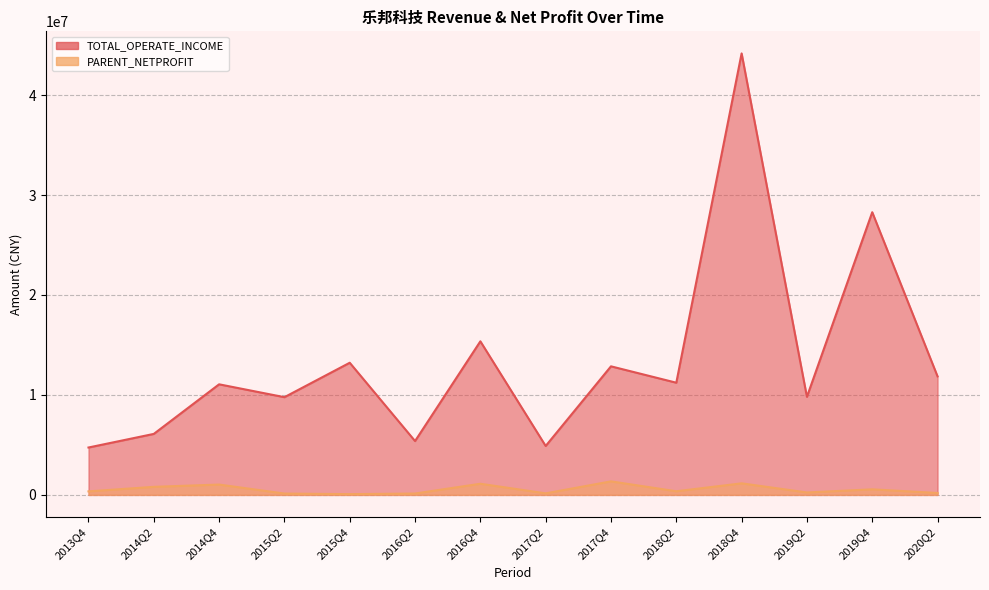

At which label is TOTAL_OPERATE_INCOME closest to 24454372?

2019Q4